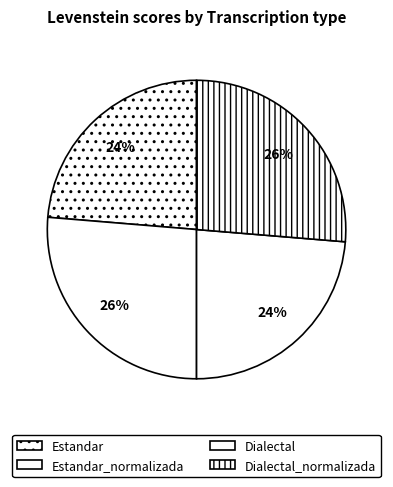

True or false: Estandar accounts for 24% of the total.

True